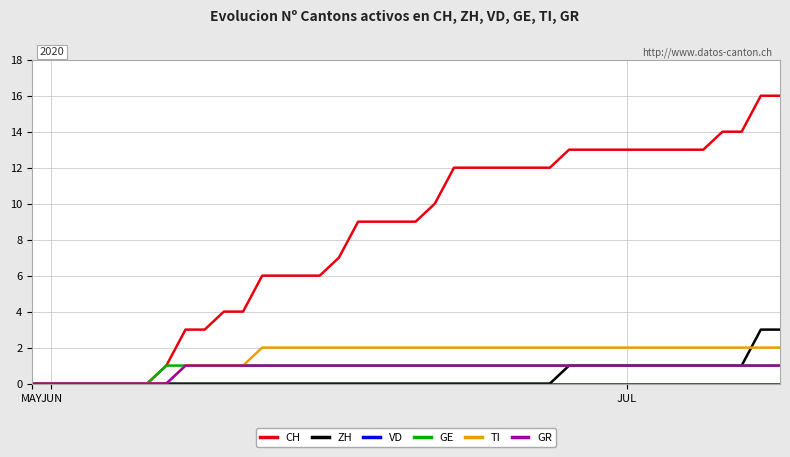

At how many categories does at least one series exceed 5?

28